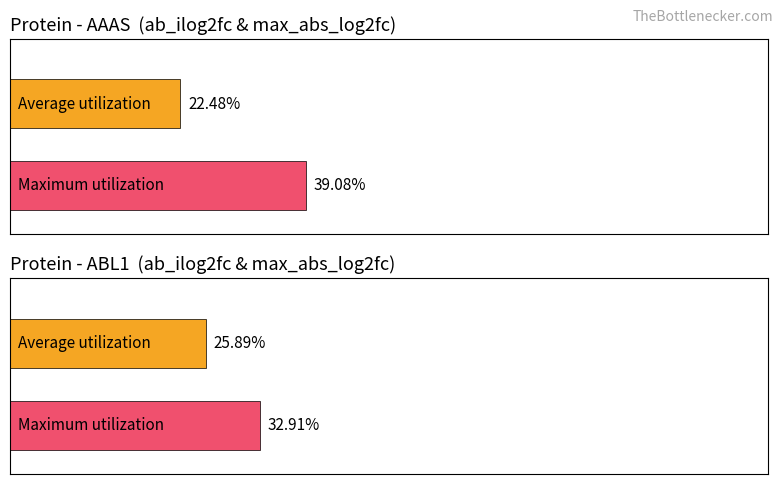

What are all the series names shown in the legend?

Average utilization, Maximum utilization